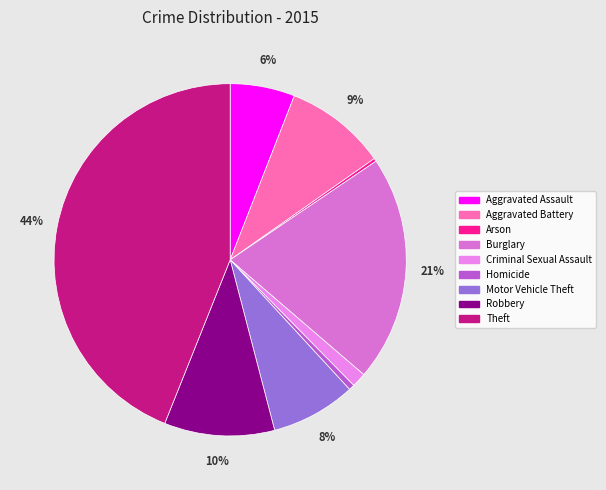

What is the change in value from Criminal Sexual Assault to Robbery?

+252